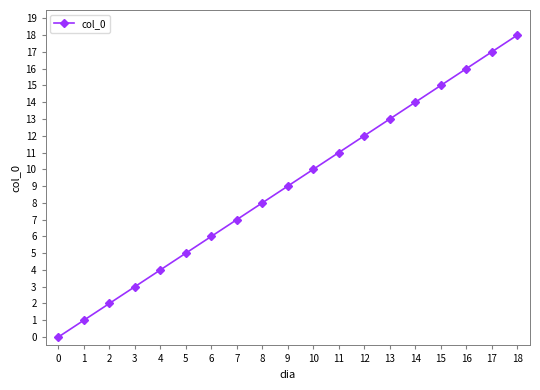

Reading right to left, list all the values displayed in this chart.

18	17	16	15	14	13	12	11	10	9	8	7	6	5	4	3	2	1	0